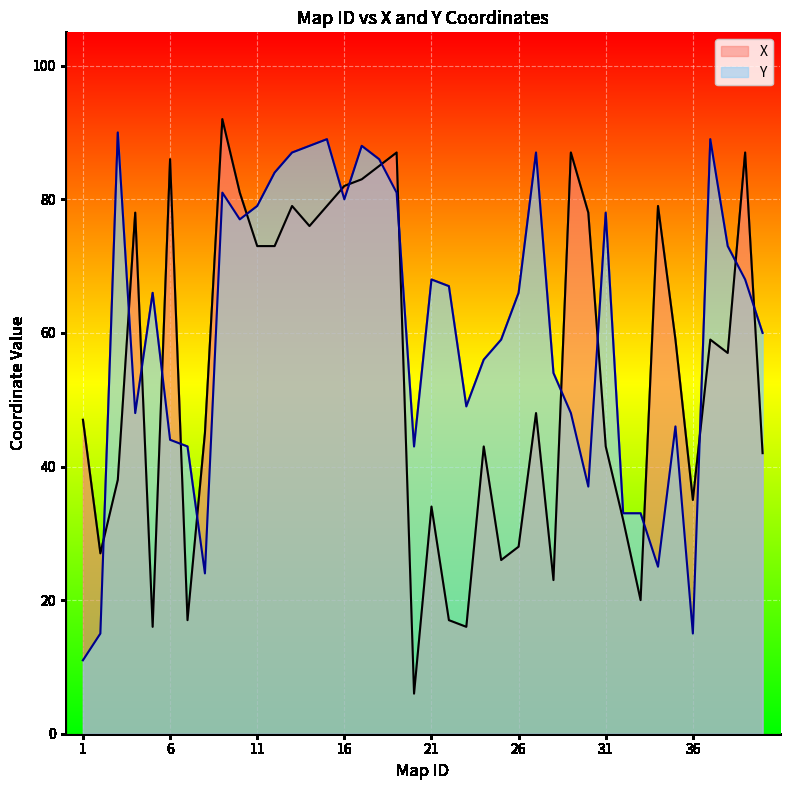

What is the spread (max minus min) of values at 1?

36